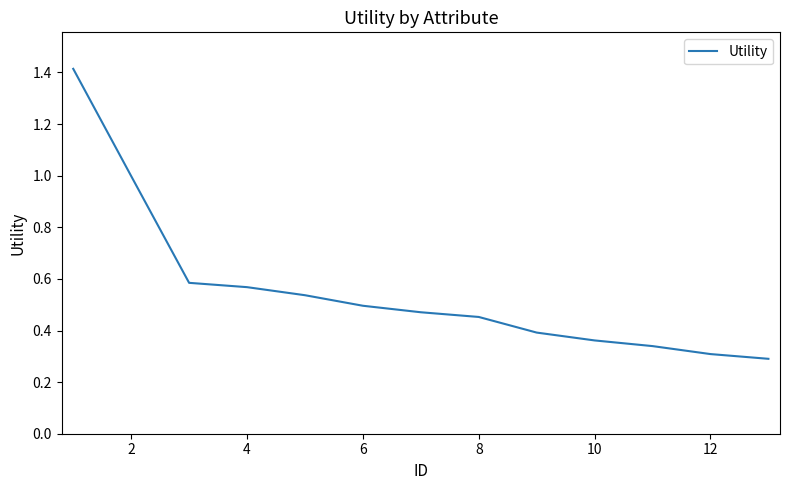

What is the maximum value shown in the chart?

1.4